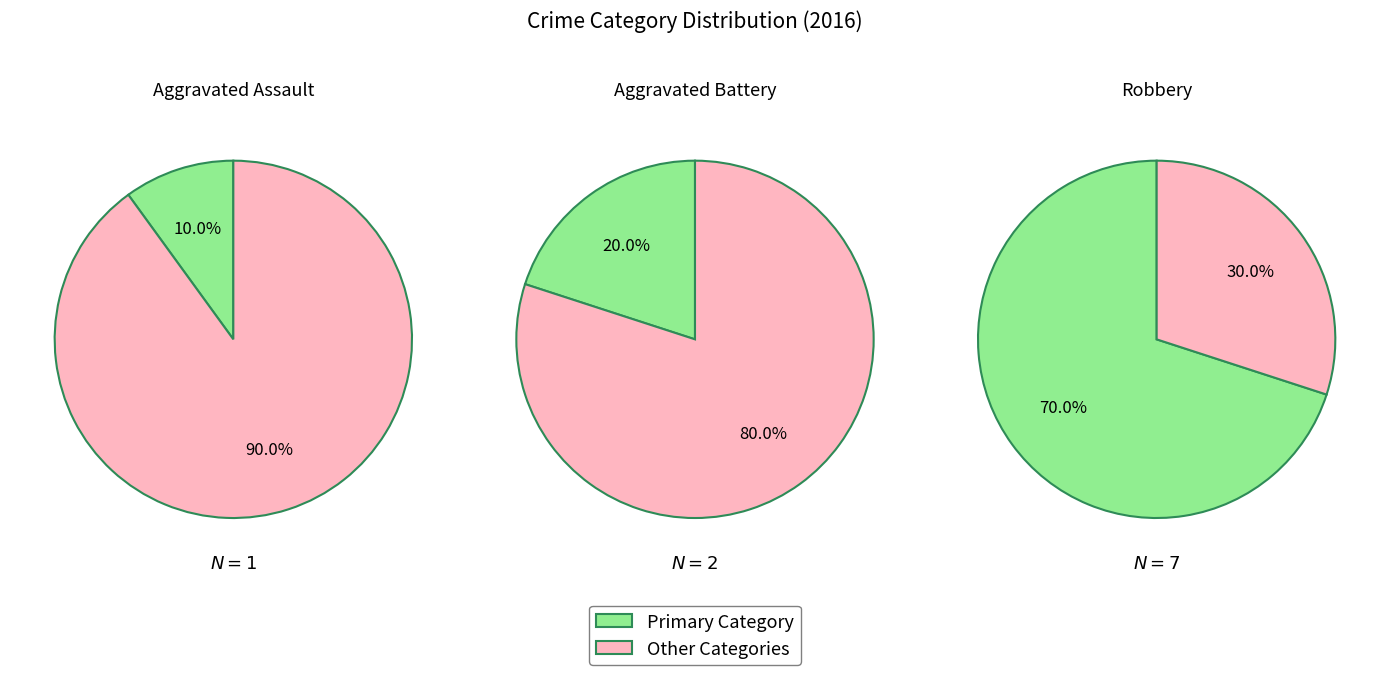

True or false: Aggravated Battery accounts for 5% of the total.

False